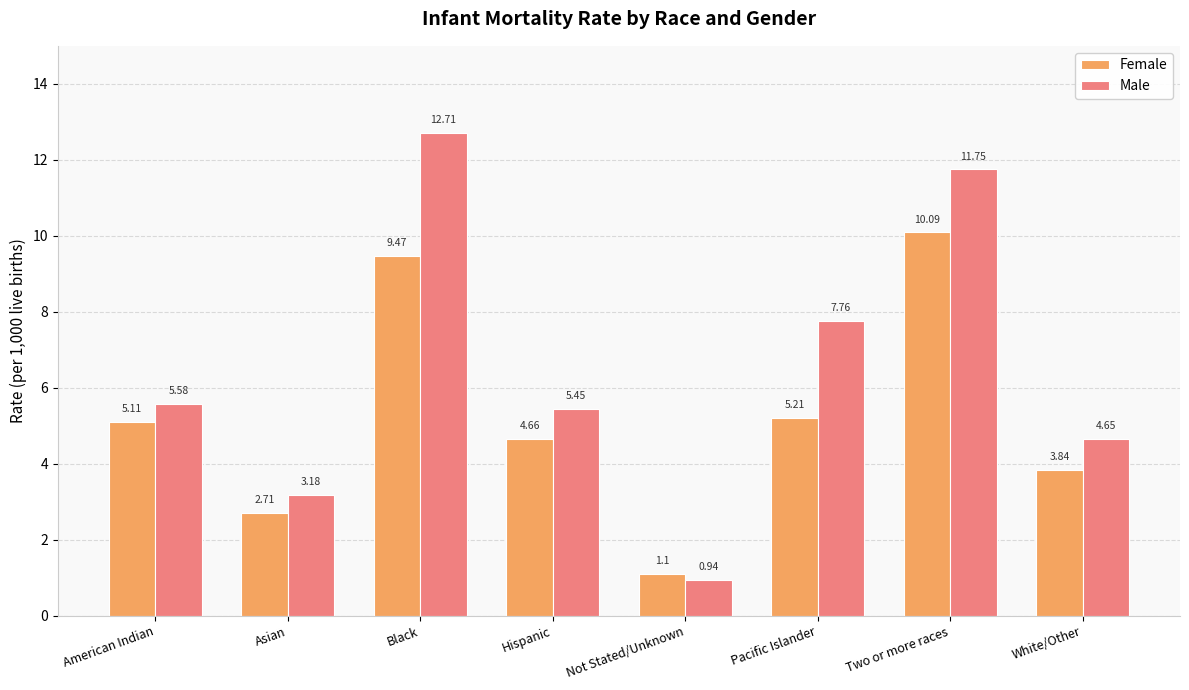

How many values in the Male series exceed 5?

5